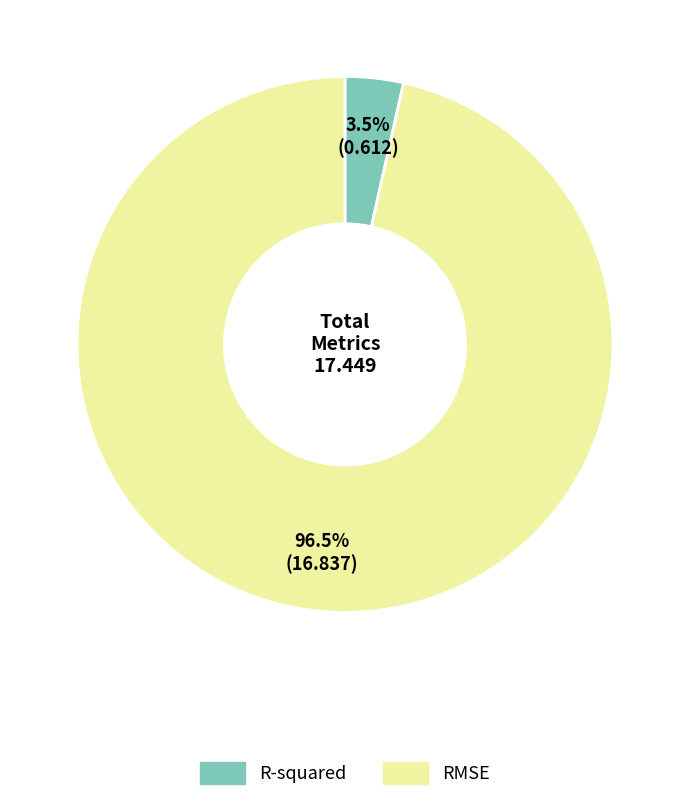

Which has a higher value, RMSE or R-squared?

RMSE